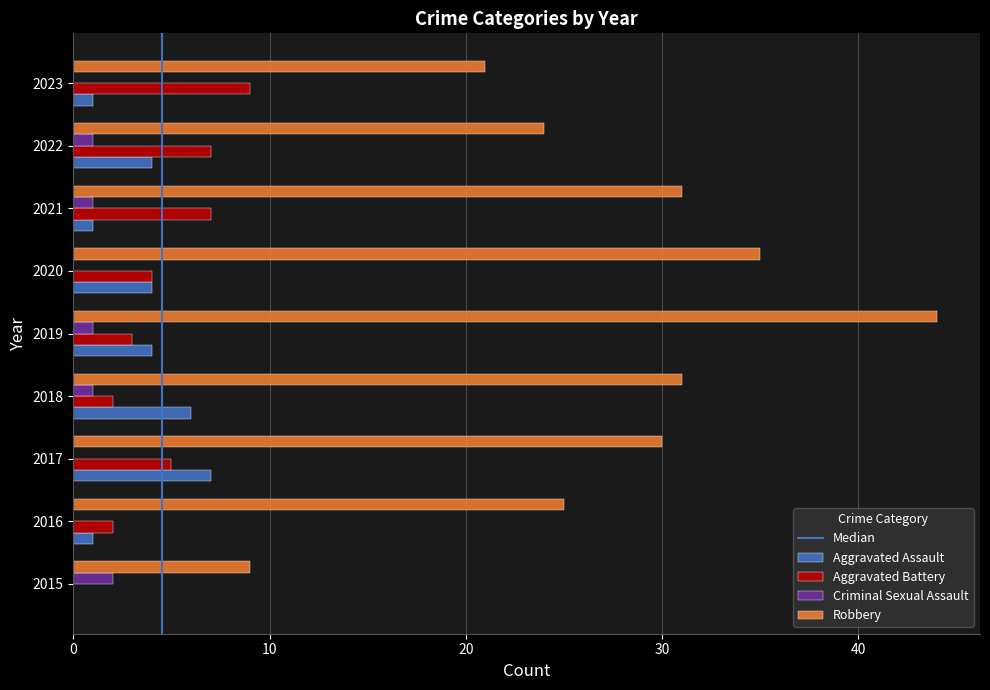

Which series has the largest total across all categories?

Robbery